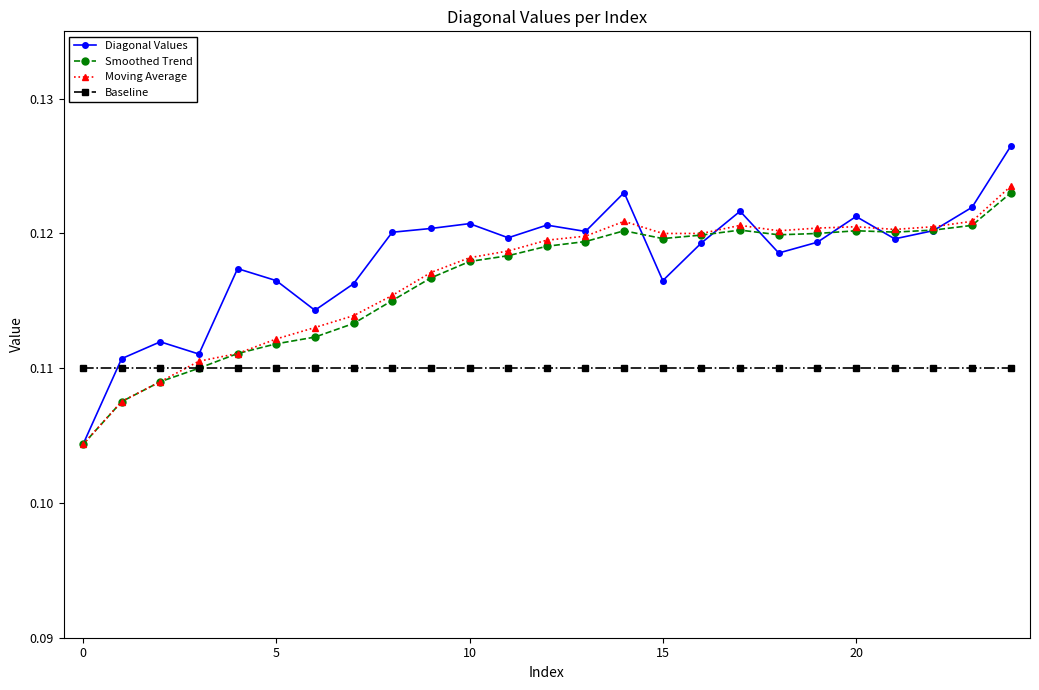

Count the Smoothed Trend values in the range 0 to 1.

25